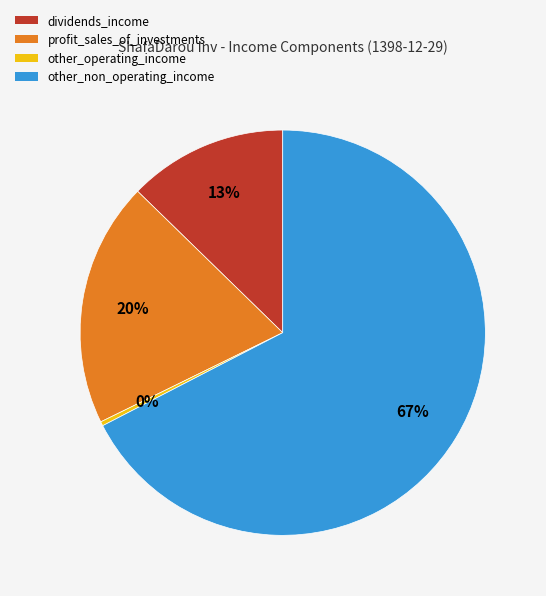

To the nearest percent, what is the average slice percentage?

25%